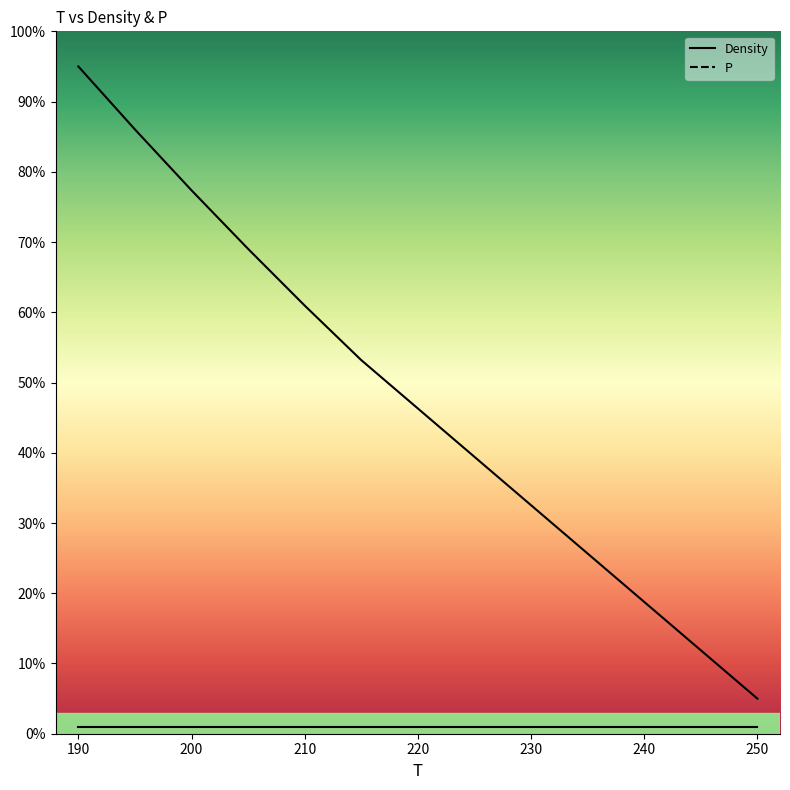

What is the value of the P point at the 6th from the left?

1.0